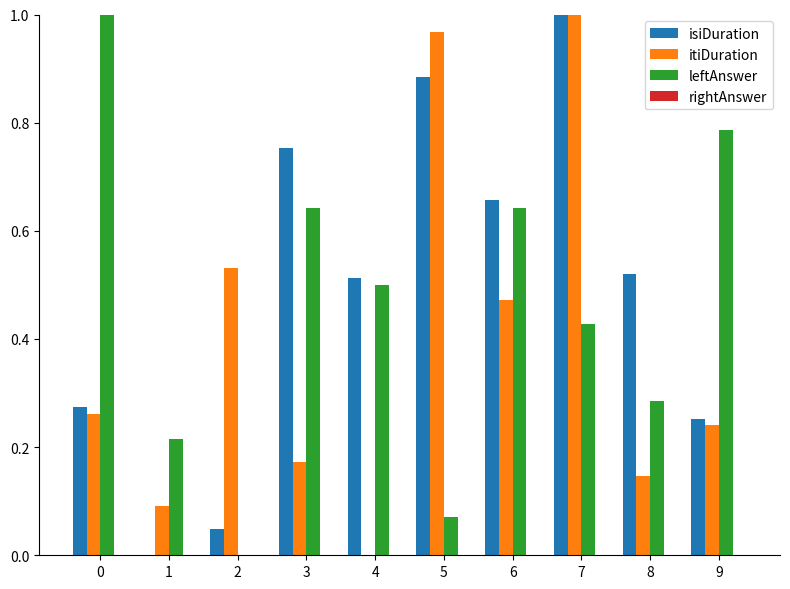

Is it true that itiDuration equals 0.4 at 9?

False